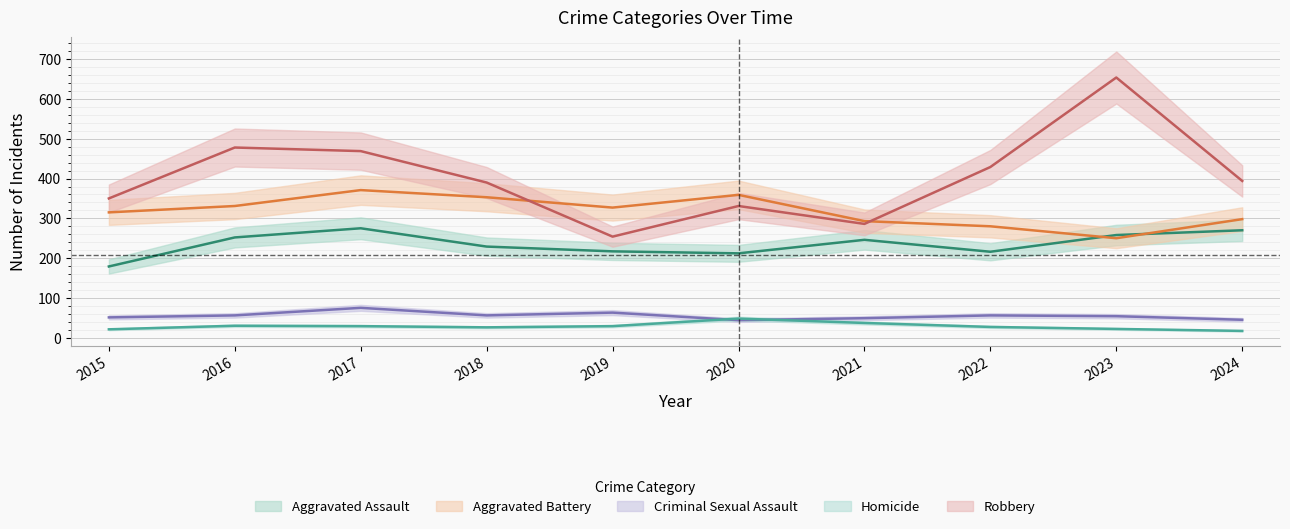

True or false: Homicide and Aggravated Battery intersect in this chart.

False